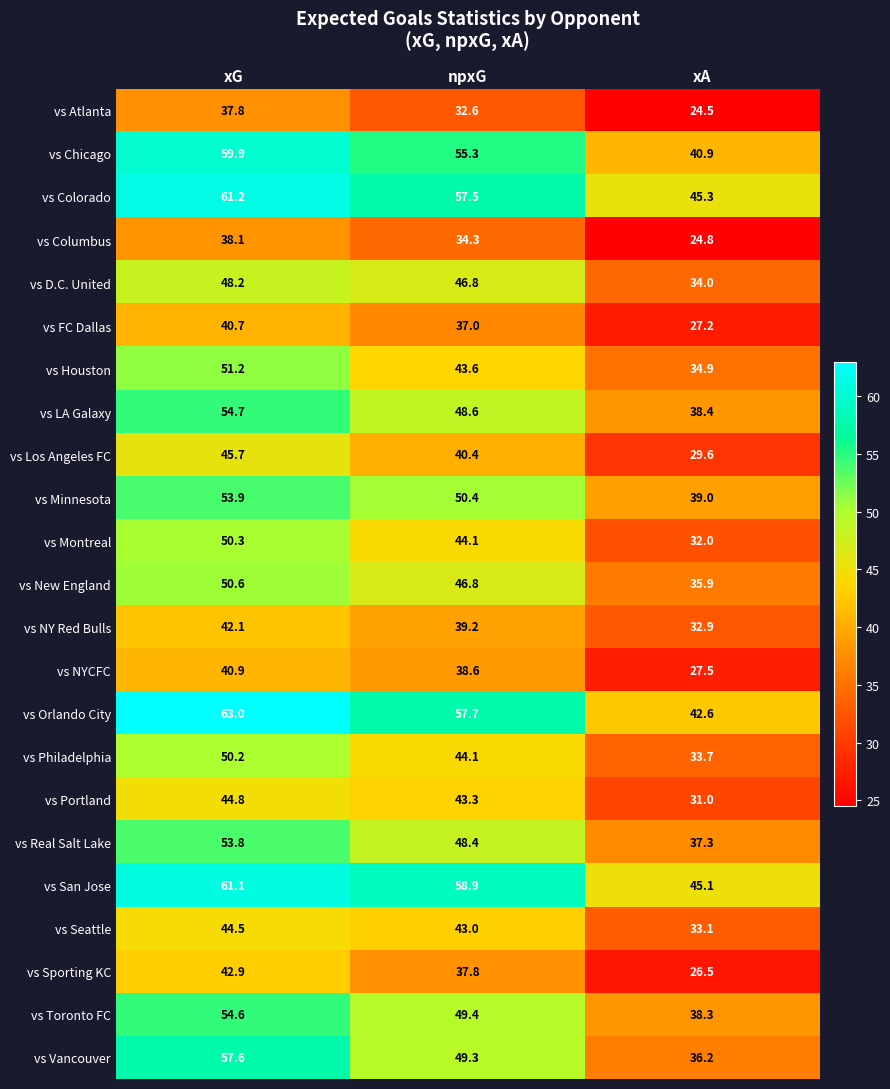

Which series has the widest spread of values?

vs Vancouver